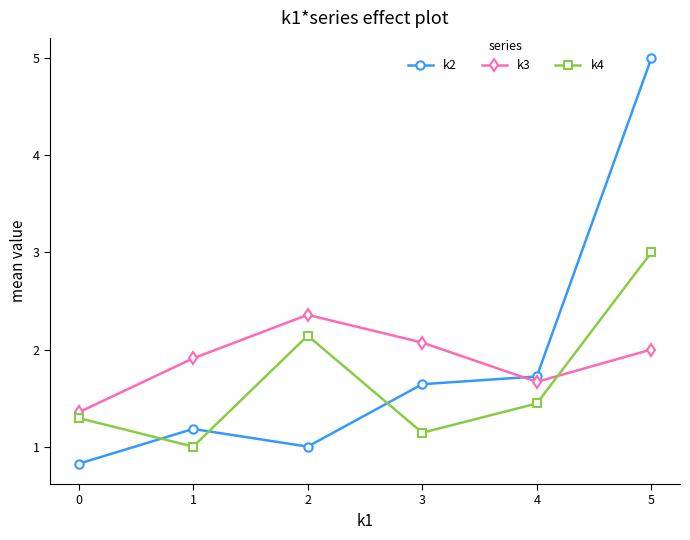

What is the sum of all k3 values?

11.4